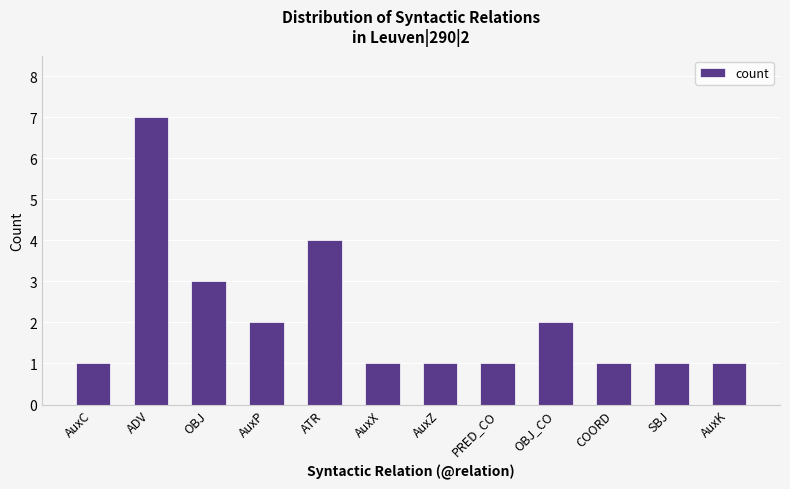

What is the ratio of the value at AuxC to the value at PRED_CO?

1.0